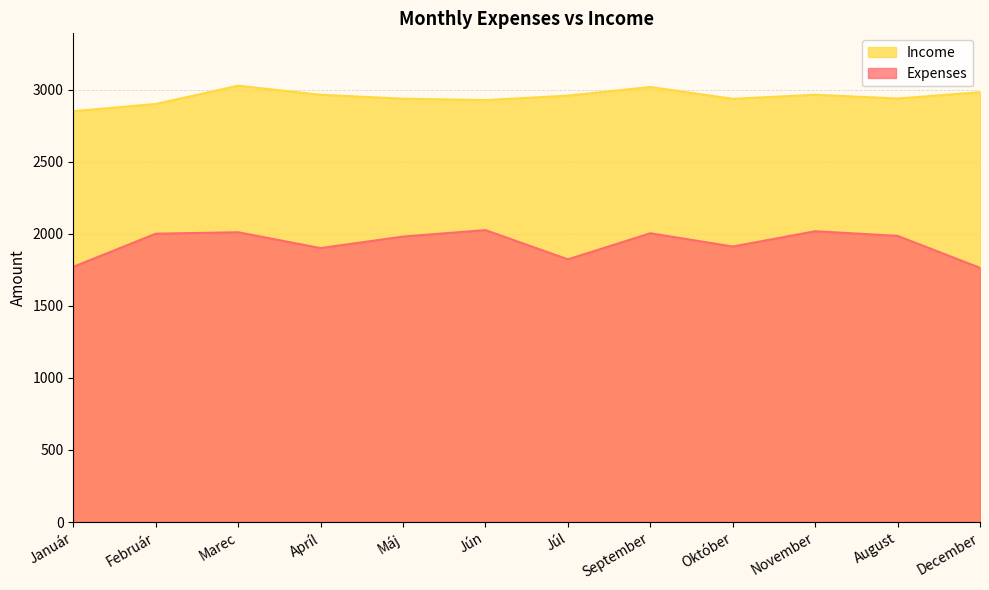

Rank the series at Apríl from lowest to highest value.

Expenses, Income